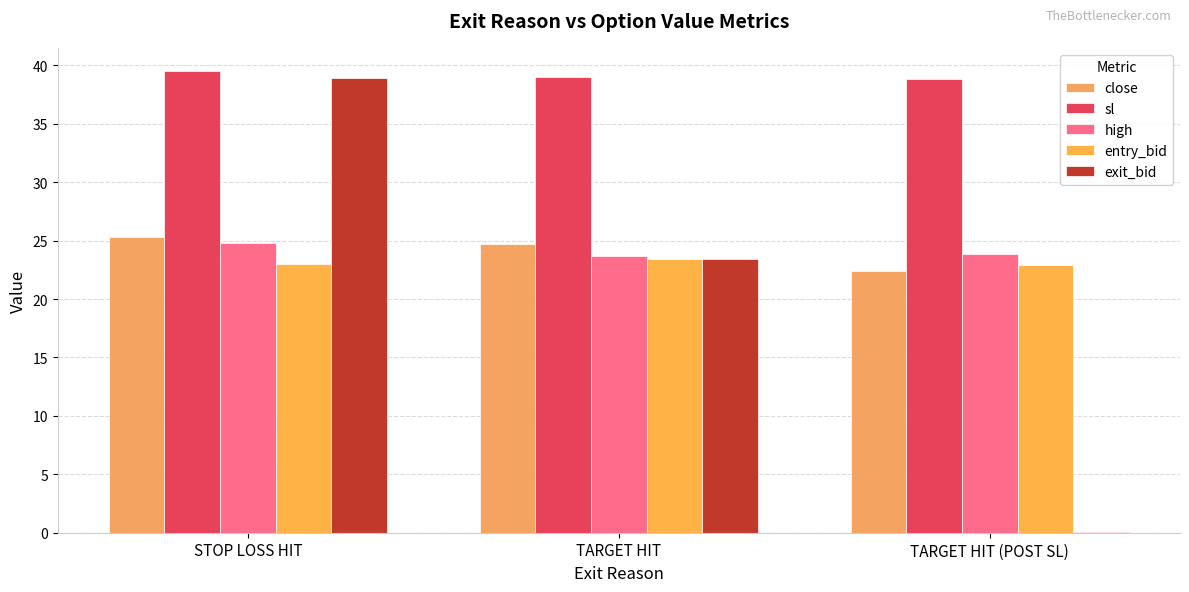

At which label is sl closest to 39?

TARGET HIT